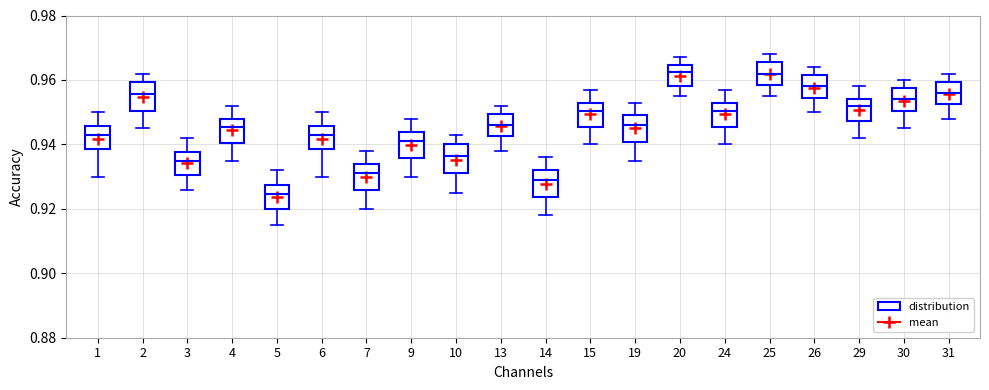

Reading left to right, read every box against the y-axis: the position of its median line, the range the box covers, and the ends of its whiskers. The values are not printed on the chart, so give them approximately, as read against the axis.

1: median 0.944, box 0.938 to 0.946, whiskers 0.930 to 0.950
2: median 0.956, box 0.950 to 0.960, whiskers 0.946 to 0.962
3: median 0.936, box 0.930 to 0.938, whiskers 0.926 to 0.942
4: median 0.946, box 0.940 to 0.948, whiskers 0.936 to 0.952
5: median 0.924, box 0.920 to 0.928, whiskers 0.916 to 0.932
6: median 0.944, box 0.938 to 0.946, whiskers 0.930 to 0.950
7: median 0.932, box 0.926 to 0.934, whiskers 0.920 to 0.938
9: median 0.942, box 0.936 to 0.944, whiskers 0.930 to 0.948
10: median 0.936, box 0.932 to 0.940, whiskers 0.926 to 0.944
13: median 0.946, box 0.942 to 0.950, whiskers 0.938 to 0.952
14: median 0.930, box 0.924 to 0.932, whiskers 0.918 to 0.936
15: median 0.950, box 0.946 to 0.954, whiskers 0.940 to 0.958
19: median 0.946, box 0.940 to 0.950, whiskers 0.936 to 0.954
20: median 0.962, box 0.958 to 0.964, whiskers 0.956 to 0.968
24: median 0.950, box 0.946 to 0.954, whiskers 0.940 to 0.958
25: median 0.962, box 0.958 to 0.966, whiskers 0.956 to 0.968
26: median 0.958, box 0.954 to 0.962, whiskers 0.950 to 0.964
29: median 0.952, box 0.948 to 0.954, whiskers 0.942 to 0.958
30: median 0.954, box 0.950 to 0.958, whiskers 0.946 to 0.960
31: median 0.956, box 0.952 to 0.960, whiskers 0.948 to 0.962